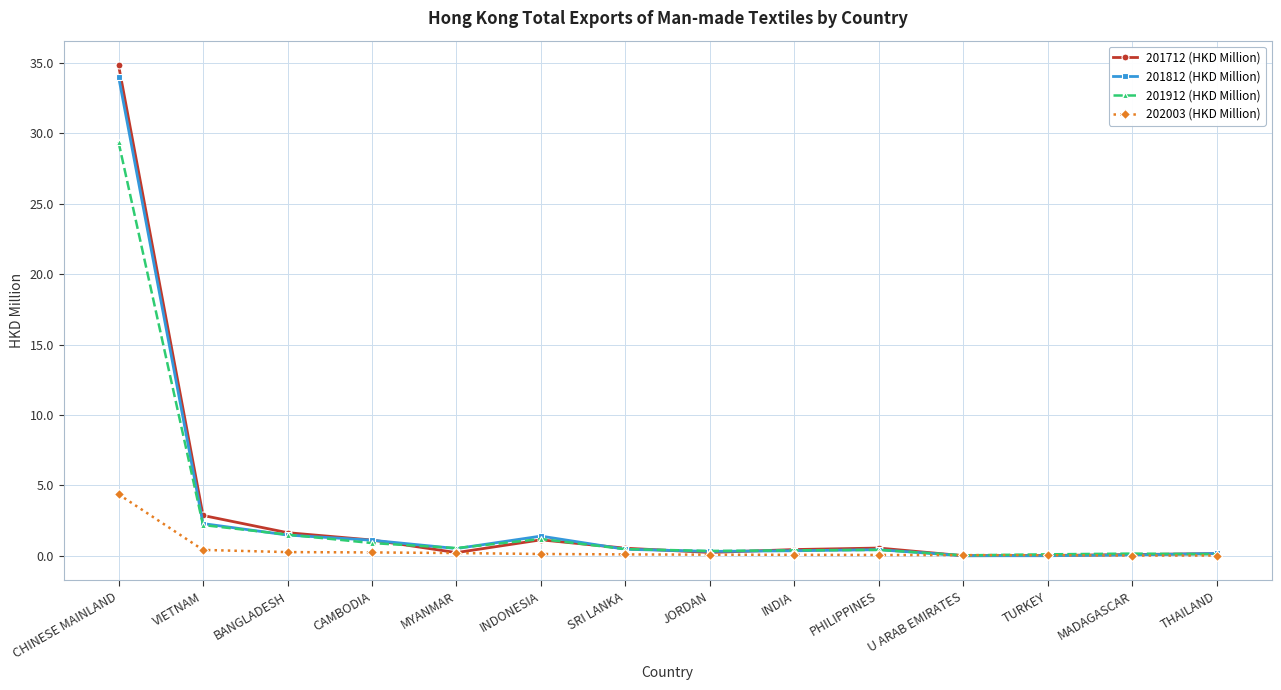

Which series has the largest range (max minus min)?

201712 (HKD Million)